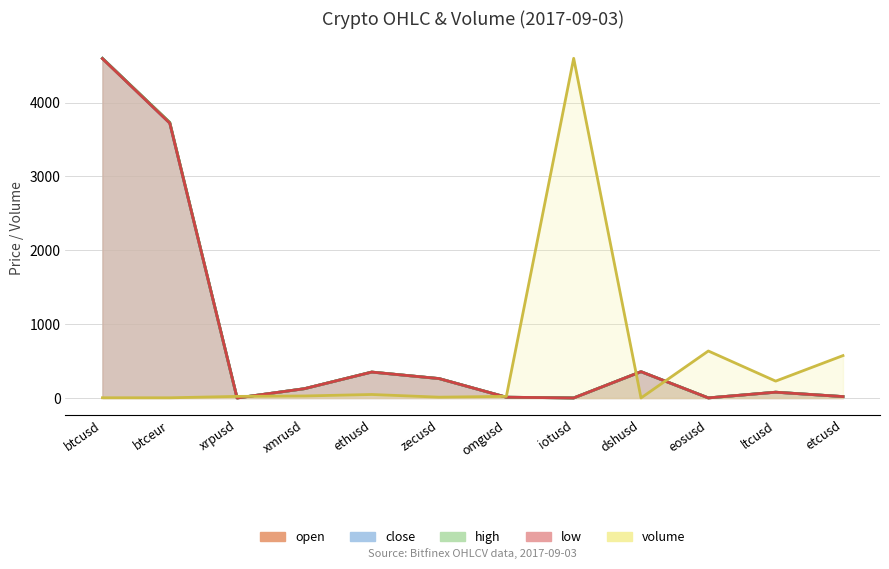

At ethusd, list the series in order from largest to smallest.

open, high, close, low, volume